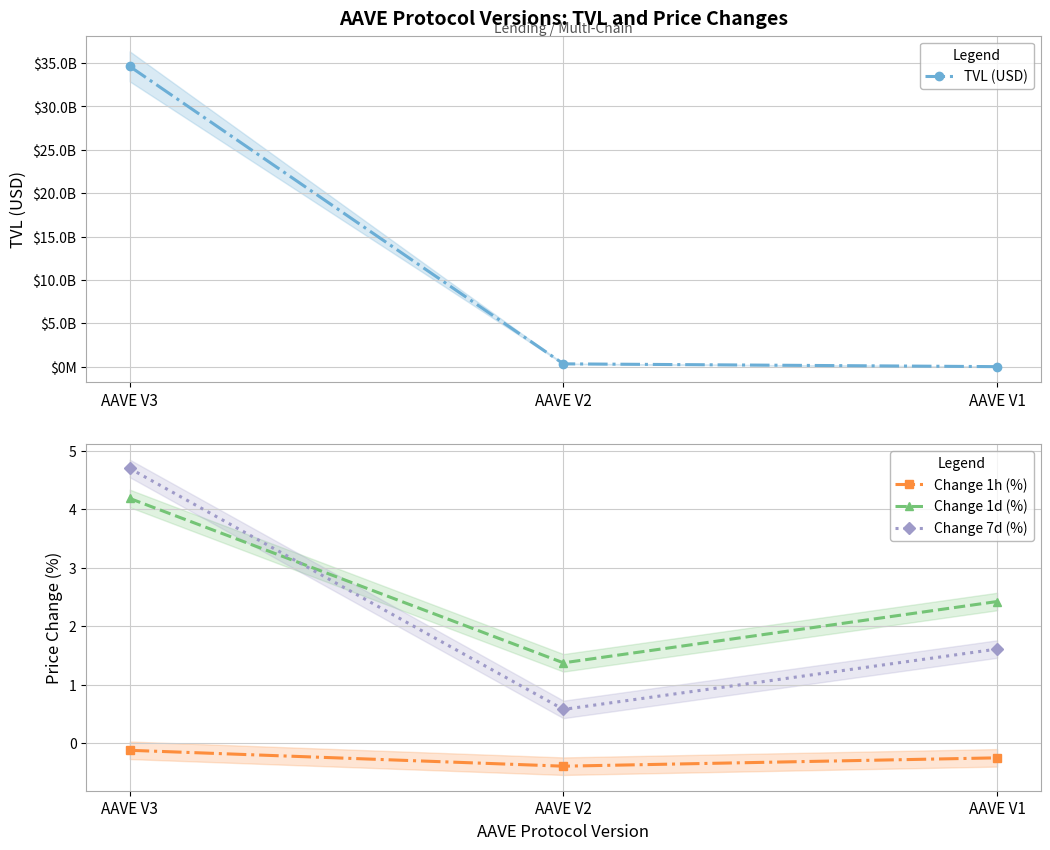

Reading left to right, transcribe all the data shown in this chart.

TVL (USD): AAVE V3=34625512797.9	AAVE V2=336906878.5	AAVE V1=14755577.2
Change 1h (%): AAVE V3=-0.1	AAVE V2=-0.4	AAVE V1=-0.3
Change 1d (%): AAVE V3=4.2	AAVE V2=1.4	AAVE V1=2.4
Change 7d (%): AAVE V3=4.7	AAVE V2=0.6	AAVE V1=1.6